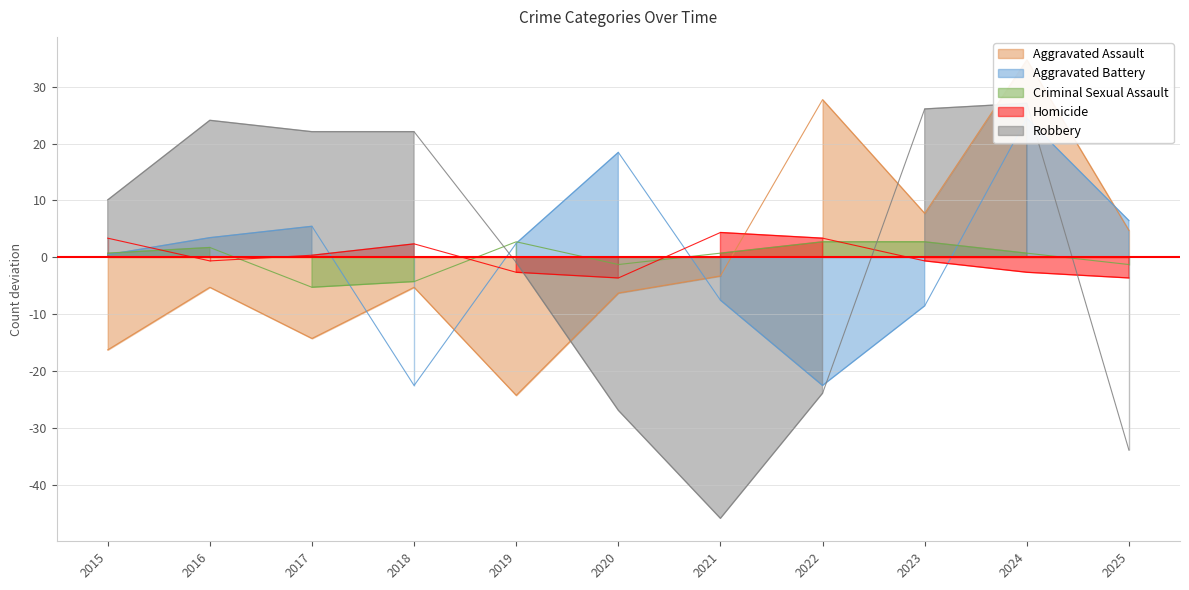

Which has a higher value, 2018 or 2015?

2018